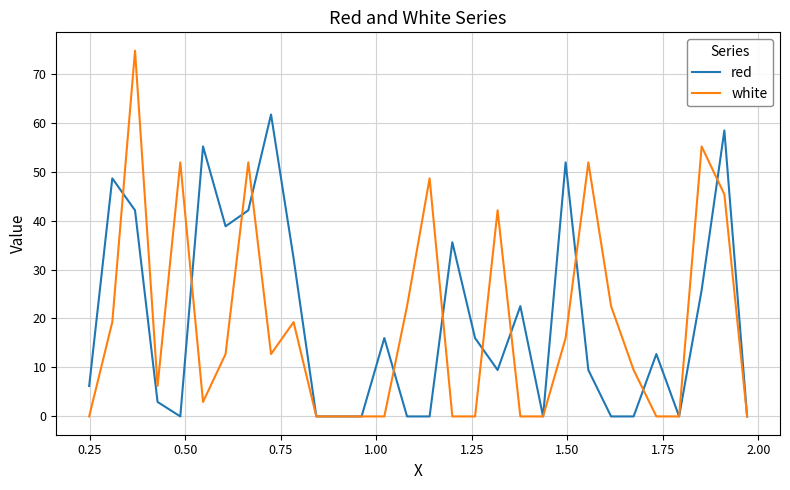

Rank the series by their maximum value, from highest to lowest.

white, red